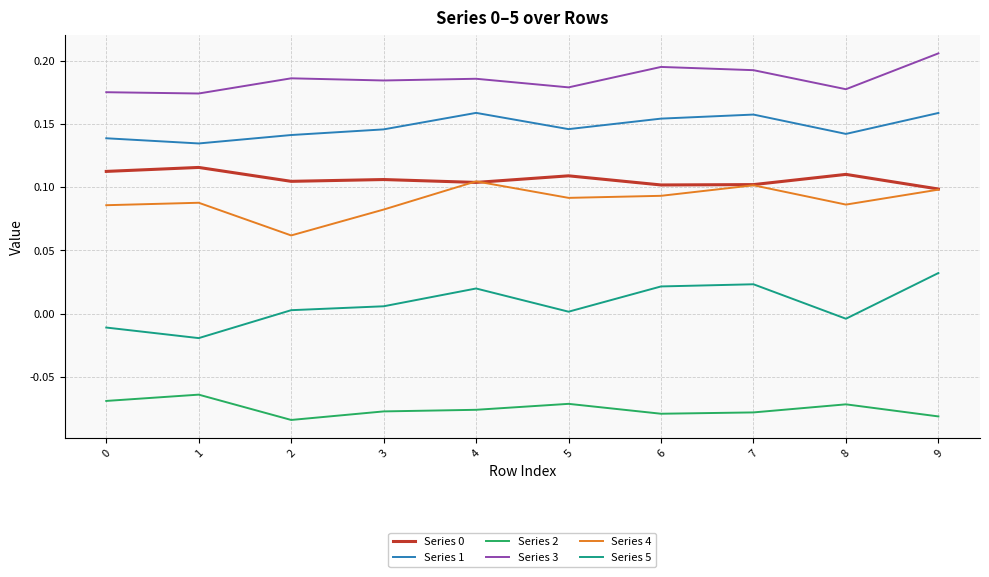

At which label is Series 1 closest to 0?

1